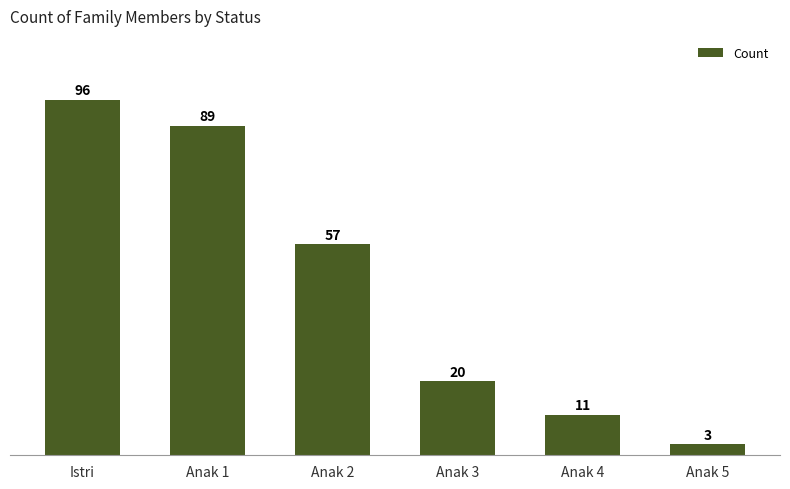

What is the greatest value displayed?

96